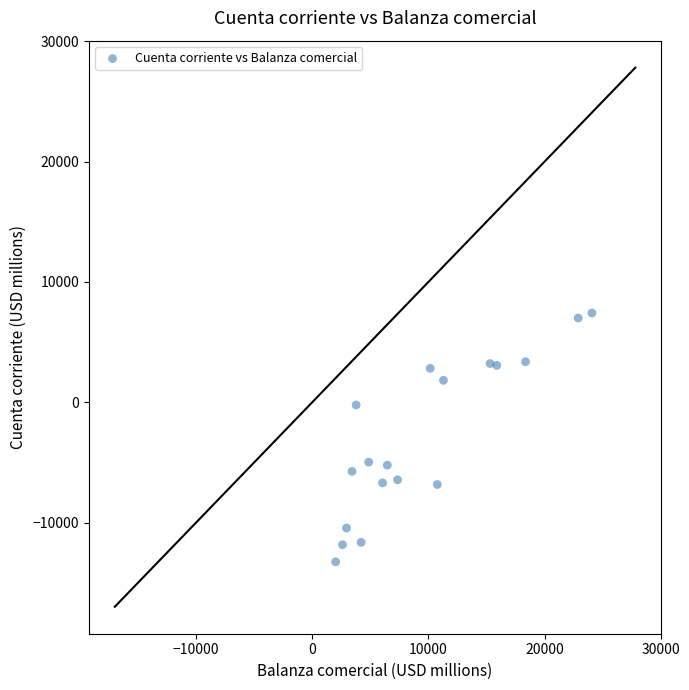

What is the range of Y values (max minus min)?

20684.4